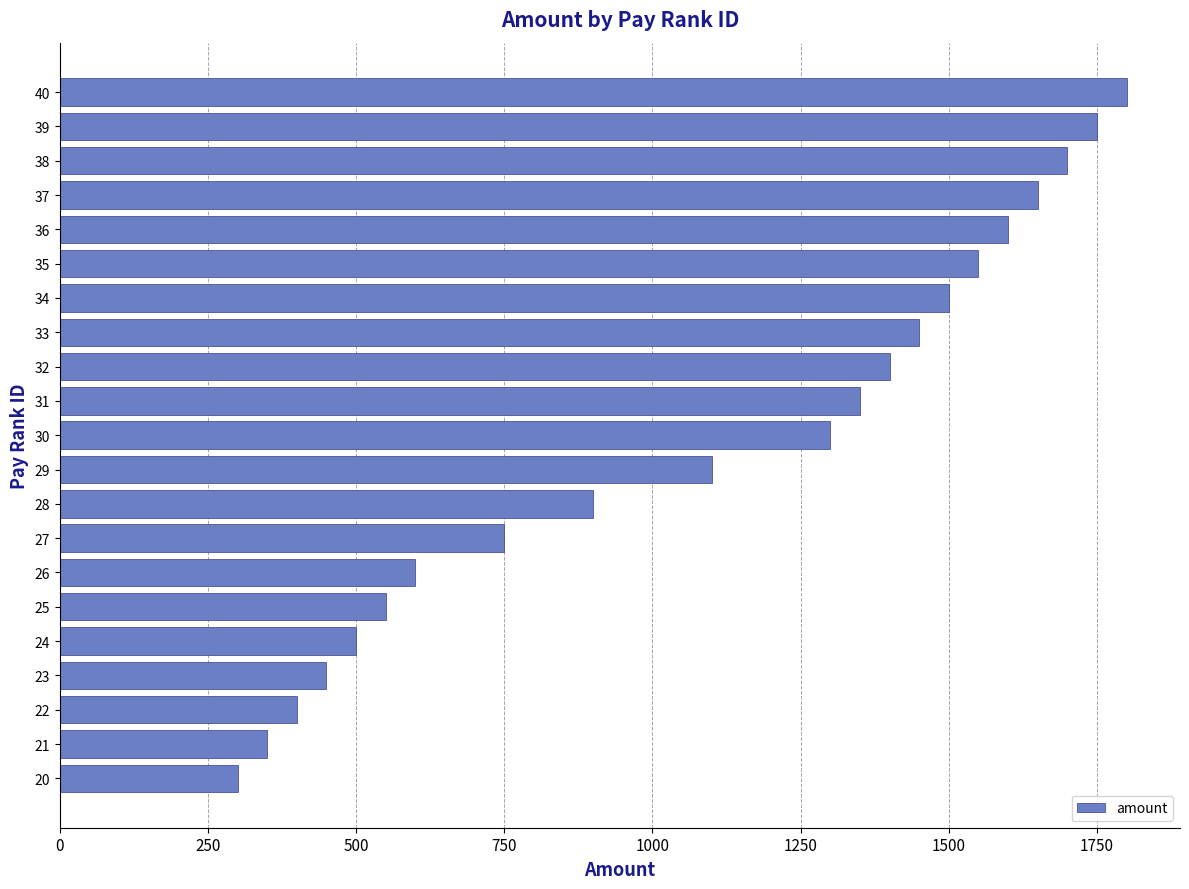

Does the chart contain stacked bars?

No